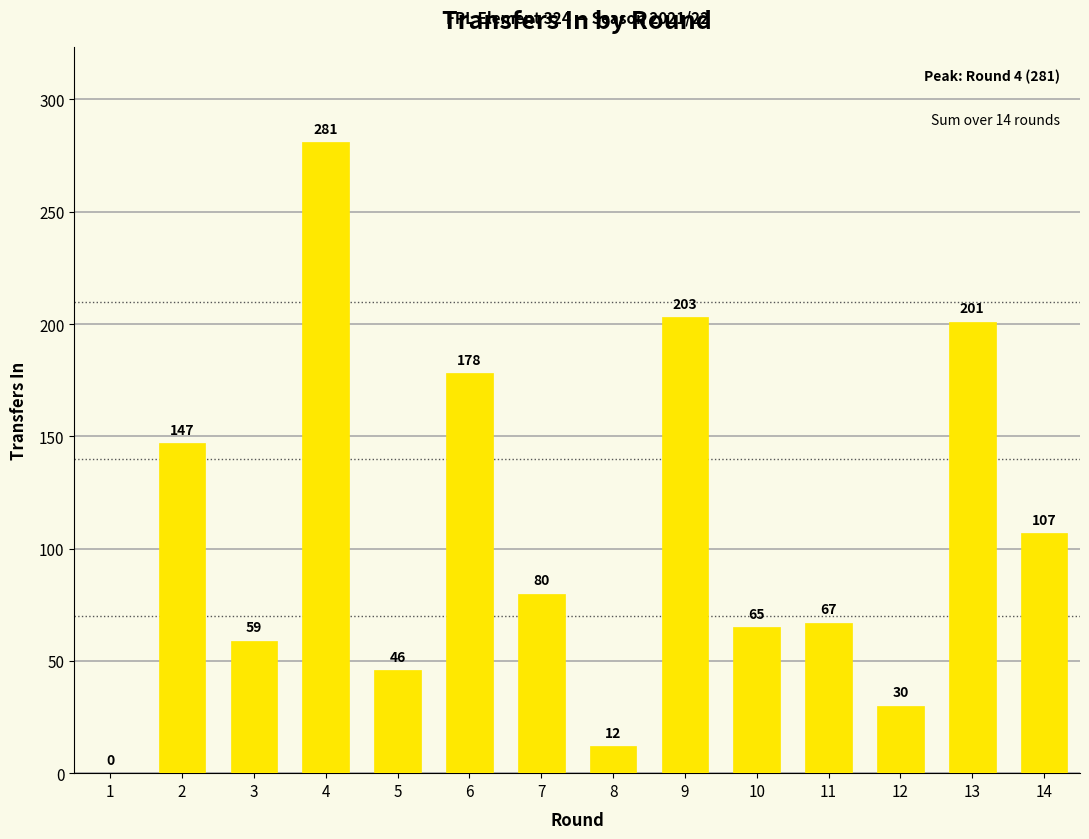

At which category does the chart reach its peak across all series?

4